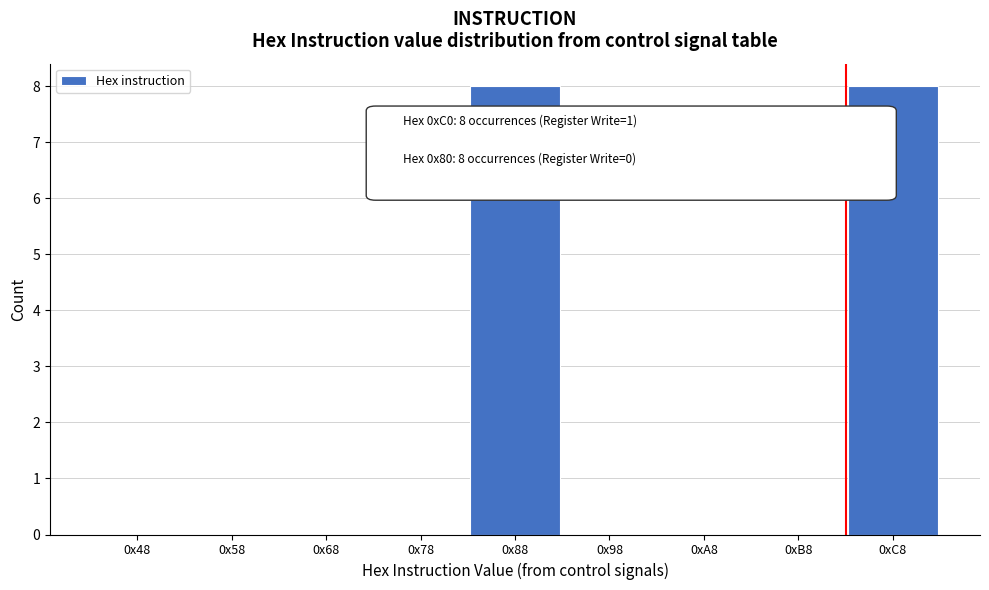

Reading right to left, list all the values displayed in this chart.

0xC8=8	0xB8=0	0xA8=0	0x98=0	0x88=8	0x78=0	0x68=0	0x58=0	0x48=0